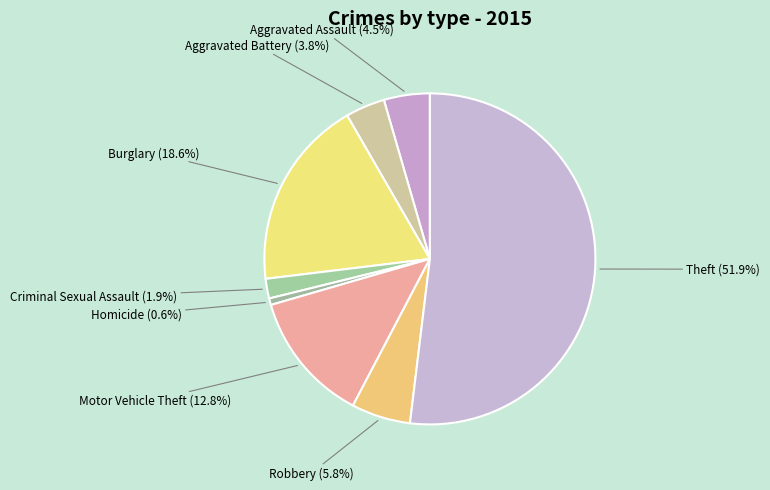

Between Criminal Sexual Assault and Aggravated Assault, which is larger?

Aggravated Assault